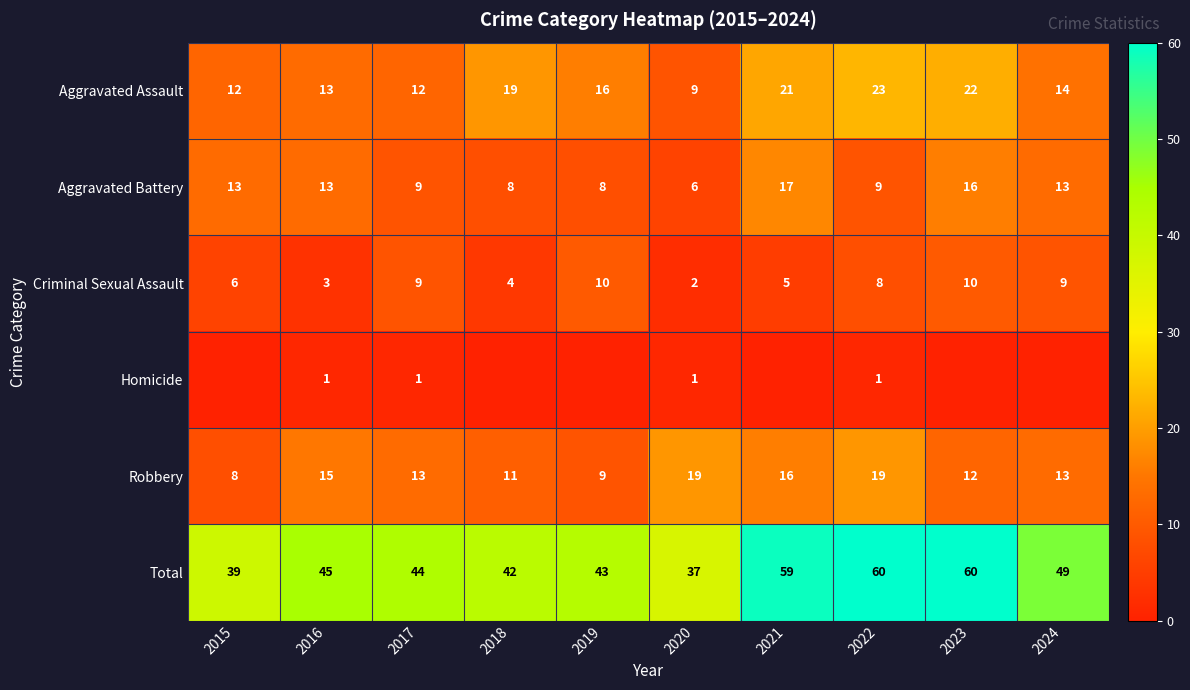

The value of Total at 2016 is 66. True or false?

False